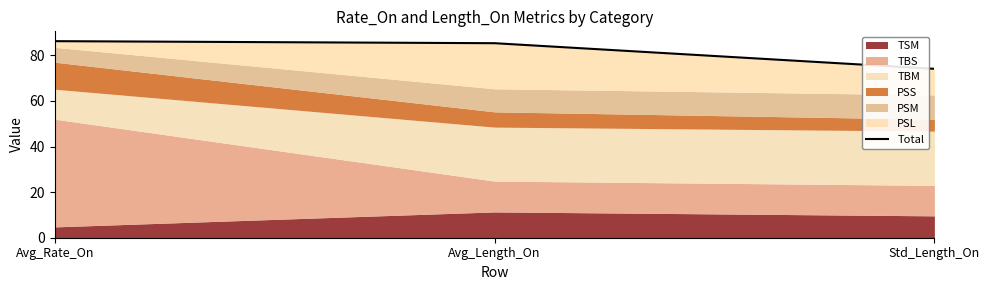

How many values exceed 85?

2